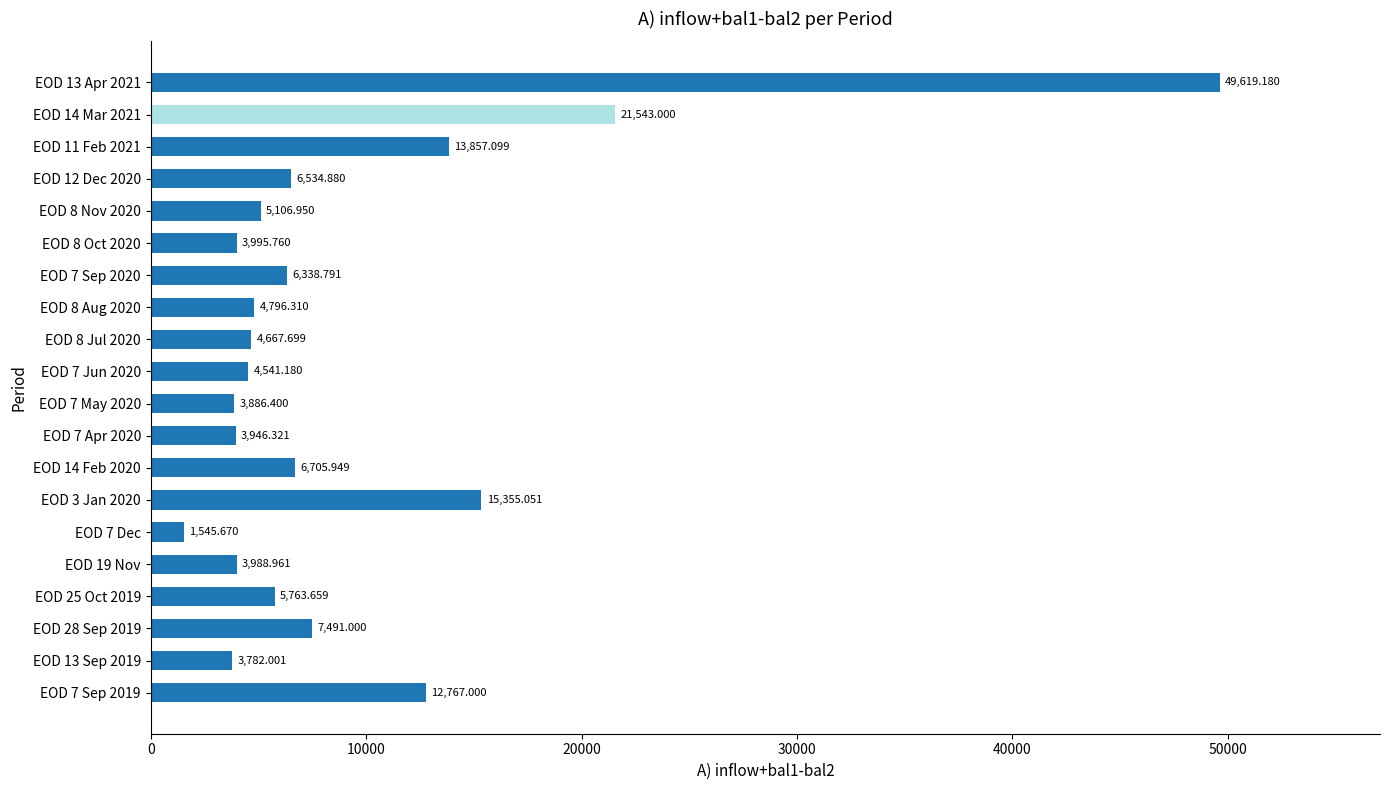

Which has a higher value, EOD 7 Sep 2019 or EOD 8 Jul 2020?

EOD 7 Sep 2019